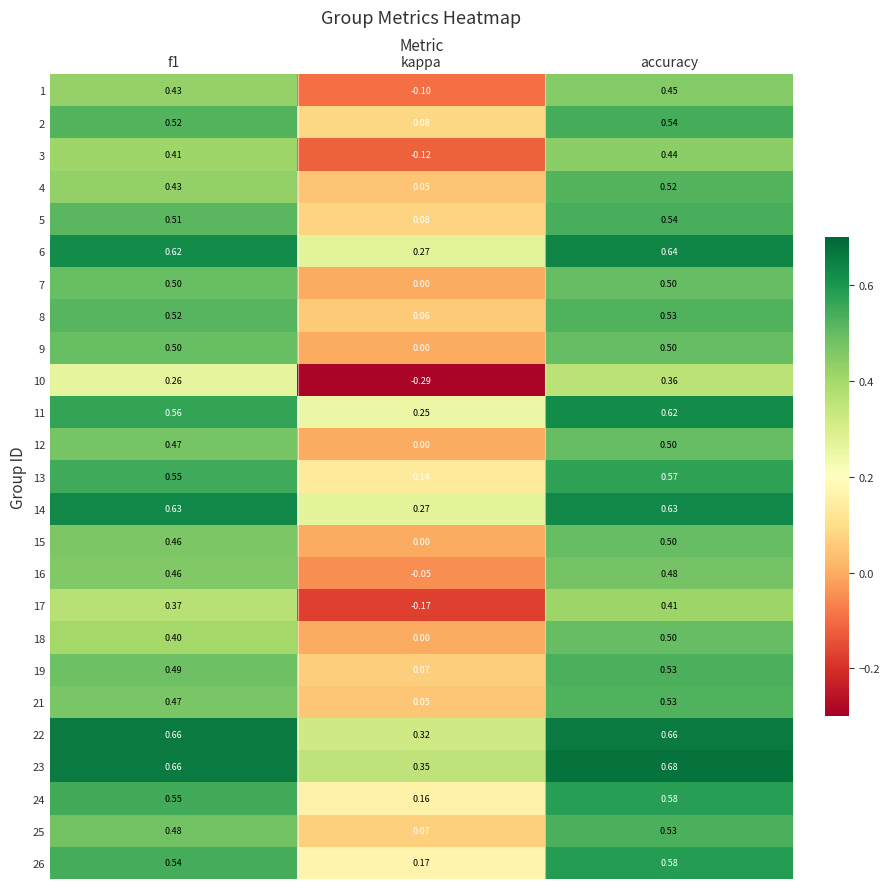

Which category has the lowest value in the 9 series?

kappa